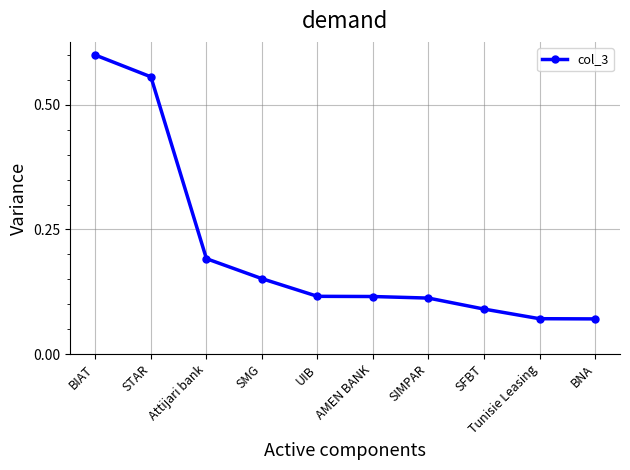

Which category has the highest value across all series?

BIAT